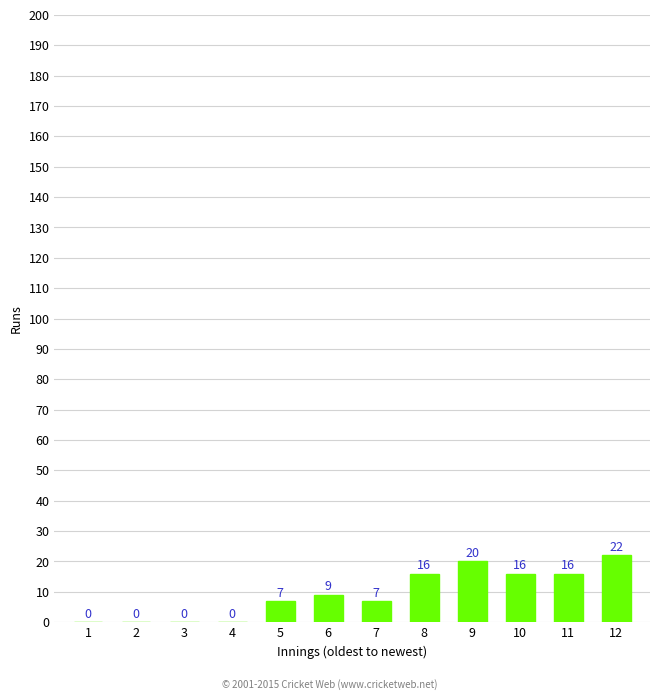

Reading right to left, transcribe all the data shown in this chart.

12=22	11=16	10=16	9=20	8=16	7=7	6=9	5=7	4=0	3=0	2=0	1=0